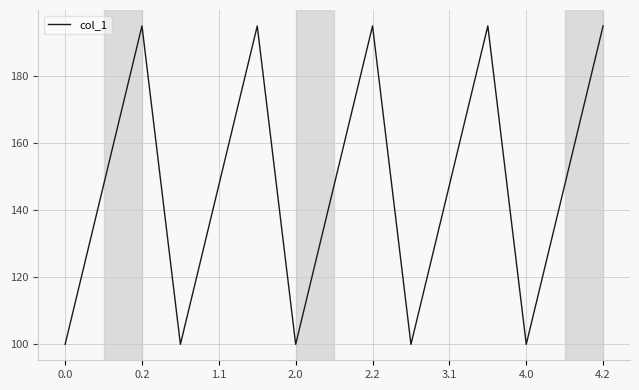

Reading left to right, extract all data points from this chart.

100.0	147.5	195.0	100.0	147.5	195.0	100.0	147.5	195.0	100.0	147.5	195.0	100.0	147.5	195.0